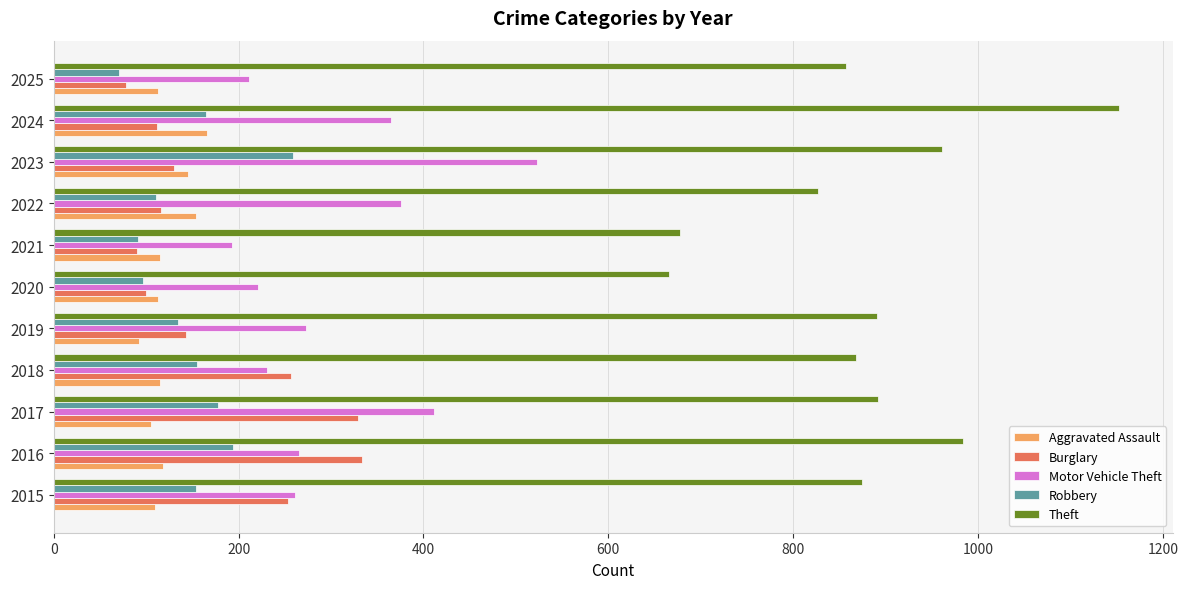

The value of Robbery at 2025 is 71. True or false?

True